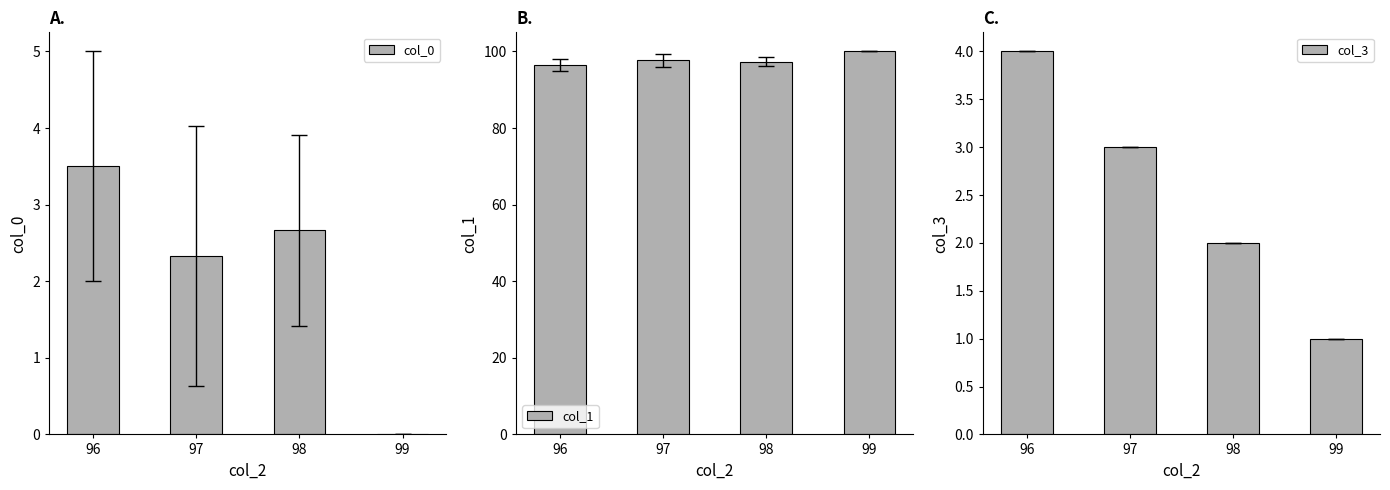

Reading right to left, extract all data points from this chart.

col_0: 99=0.0	98=2.7	97=2.3	96=3.5
col_1: 99=100.0	98=97.3	97=97.7	96=96.5
col_3: 99=1.0	98=2.0	97=3.0	96=4.0